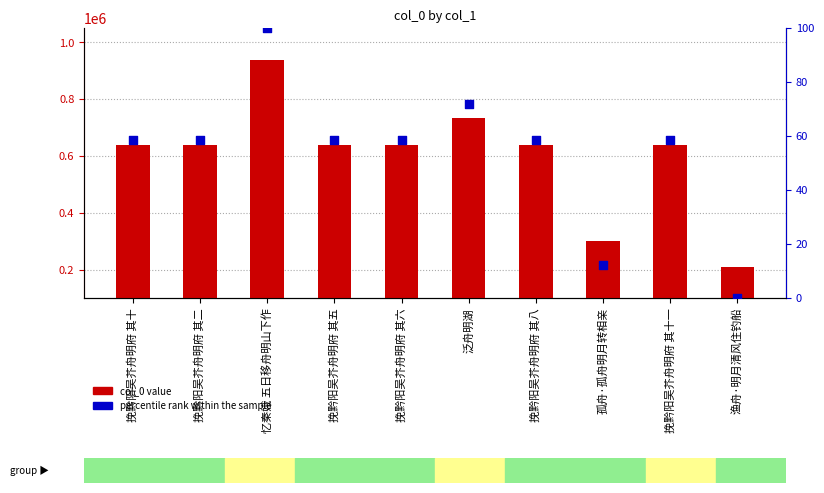

Which series has the widest spread of Y values?

col_0